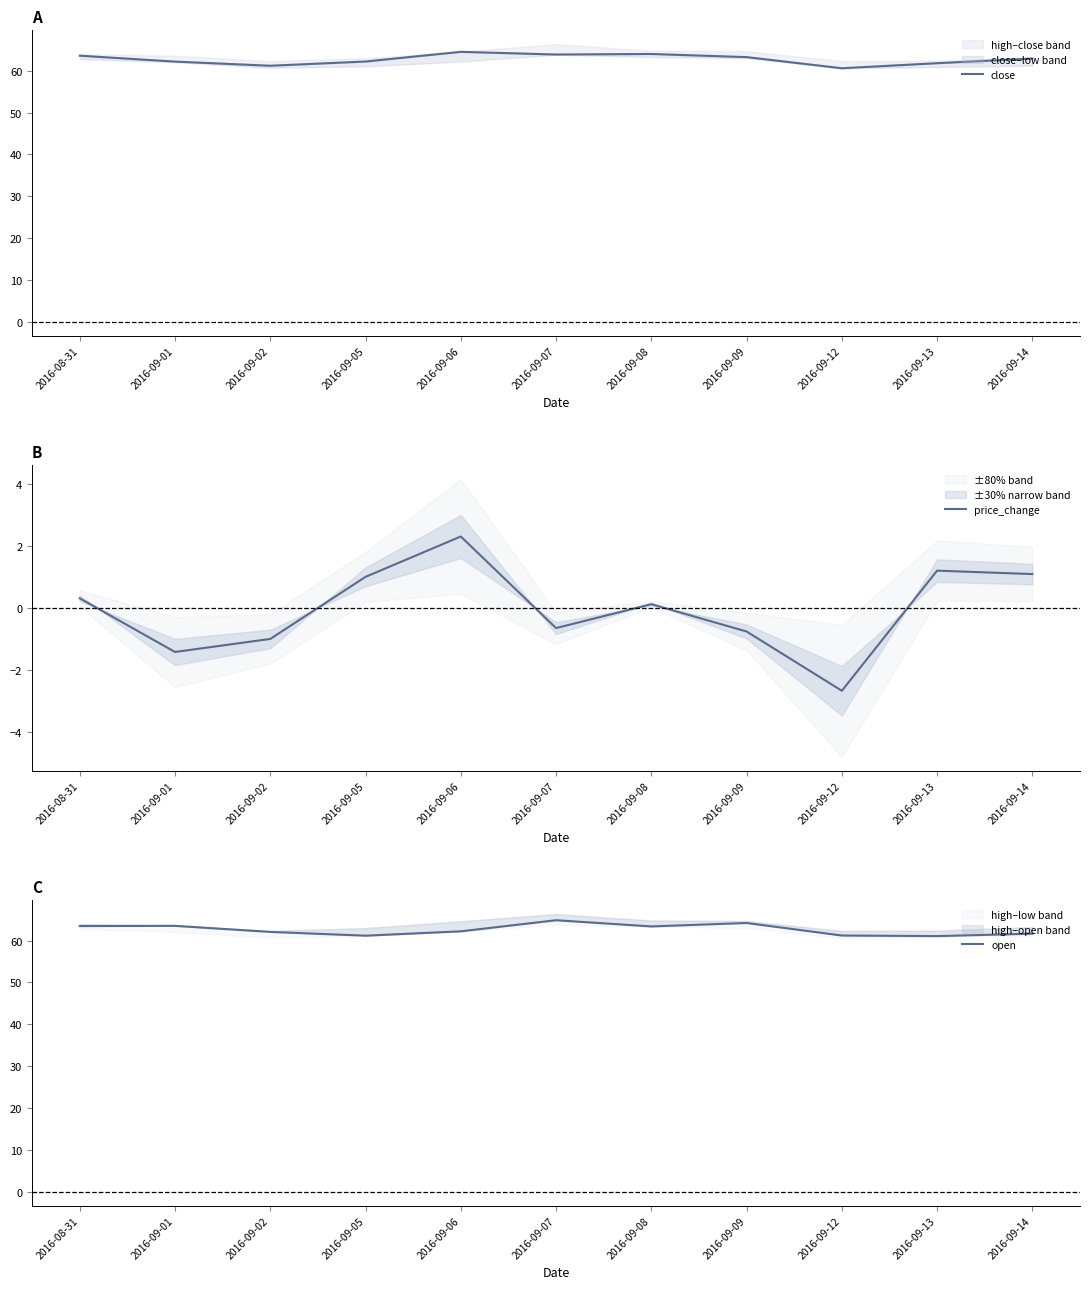

Is the value of price_change at 2016-09-14 greater than the value of open at 2016-09-02?

No